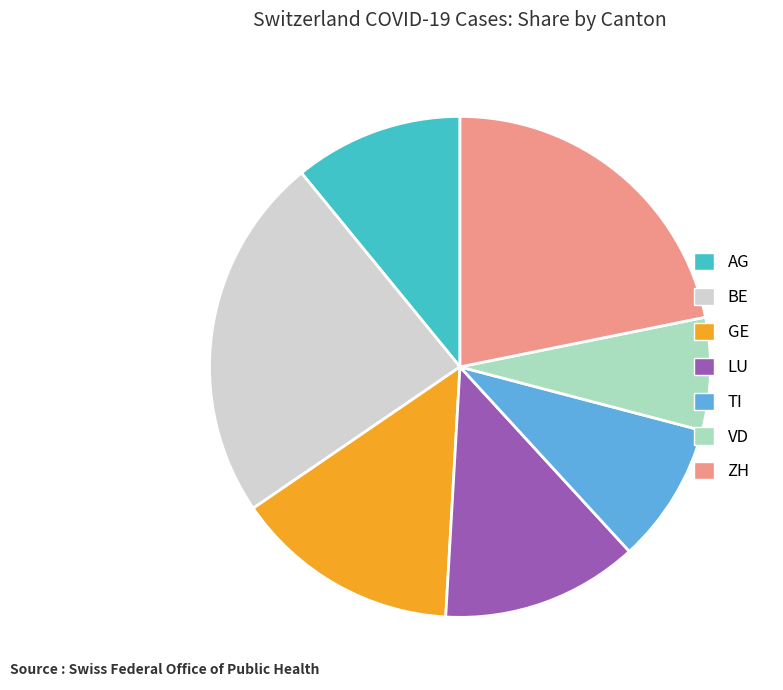

Does BE represent more than half of the total?

No